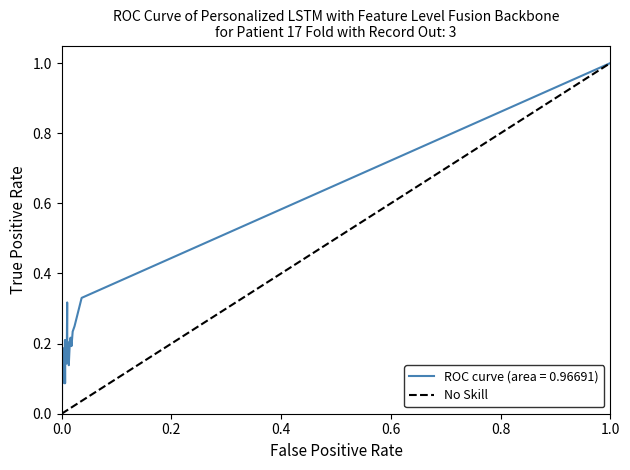

Does the chart have visible grid lines?

No